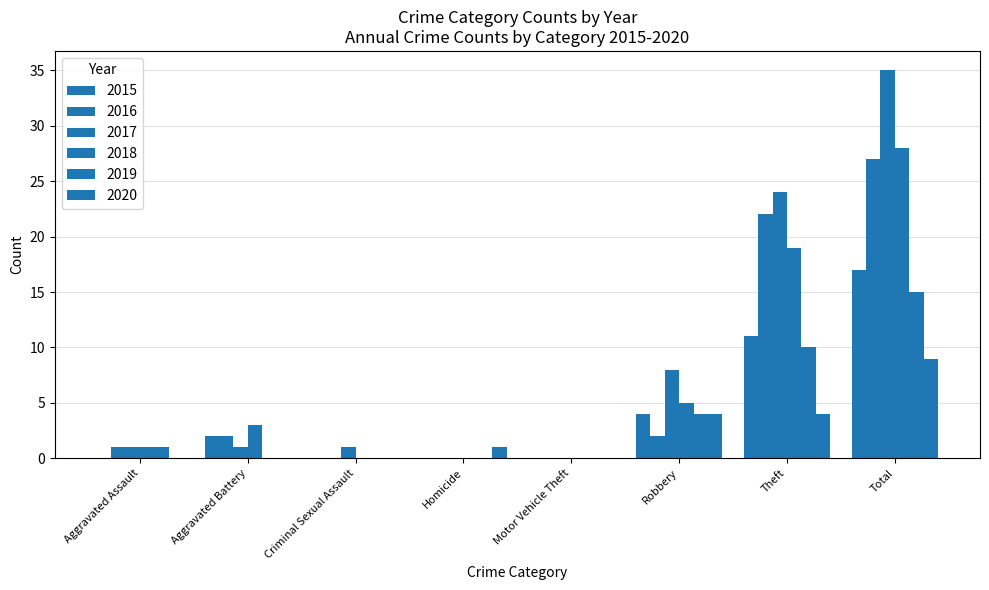

Reading right to left, extract all data points from this chart.

2015: Total=17	Theft=11	Robbery=4	Motor Vehicle Theft=0	Homicide=0	Criminal Sexual Assault=0	Aggravated Battery=2	Aggravated Assault=0
2016: Total=27	Theft=22	Robbery=2	Motor Vehicle Theft=0	Homicide=0	Criminal Sexual Assault=0	Aggravated Battery=2	Aggravated Assault=1
2017: Total=35	Theft=24	Robbery=8	Motor Vehicle Theft=0	Homicide=0	Criminal Sexual Assault=1	Aggravated Battery=1	Aggravated Assault=1
2018: Total=28	Theft=19	Robbery=5	Motor Vehicle Theft=0	Homicide=0	Criminal Sexual Assault=0	Aggravated Battery=3	Aggravated Assault=1
2019: Total=15	Theft=10	Robbery=4	Motor Vehicle Theft=0	Homicide=0	Criminal Sexual Assault=0	Aggravated Battery=0	Aggravated Assault=1
2020: Total=9	Theft=4	Robbery=4	Motor Vehicle Theft=0	Homicide=1	Criminal Sexual Assault=0	Aggravated Battery=0	Aggravated Assault=0